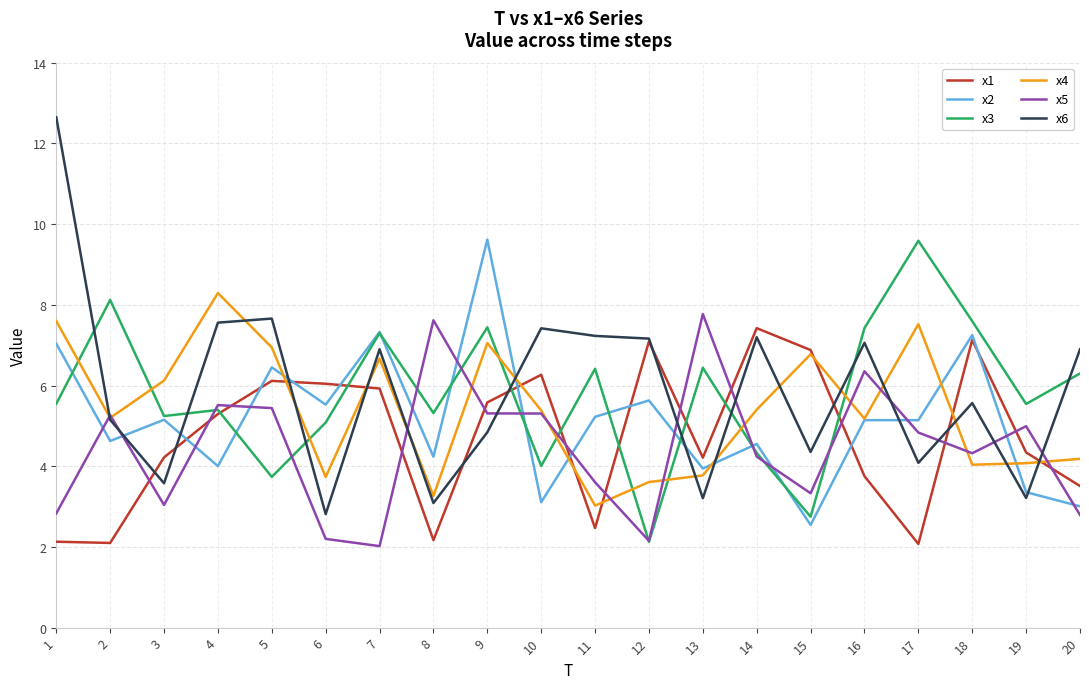

After their last crossing, which series has the higher values: x3 or x4?

x3